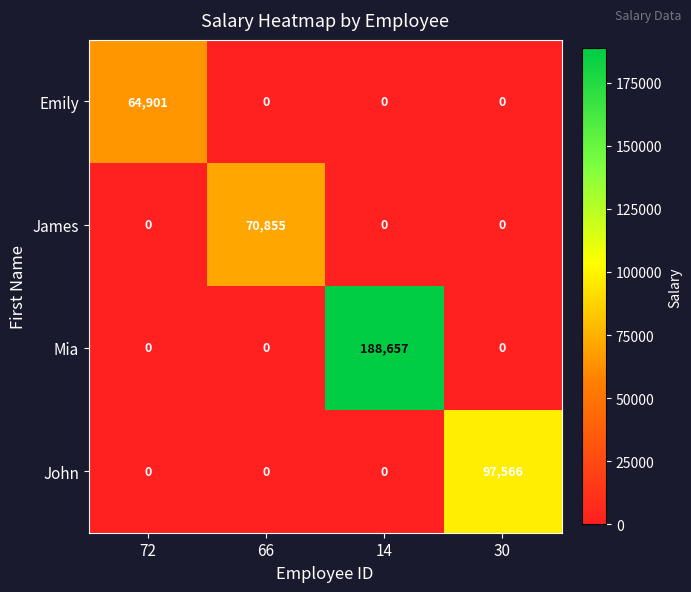

Count the number of data series in this chart.

4